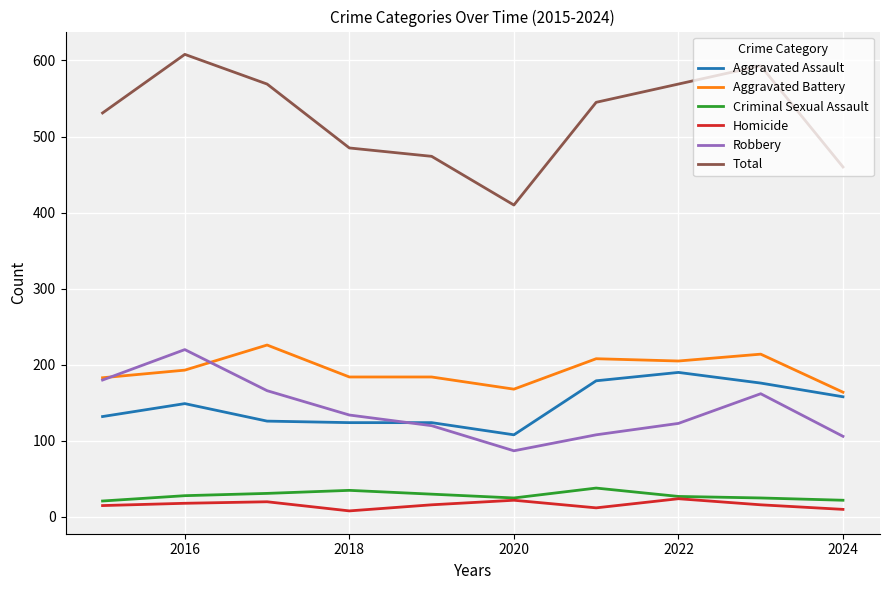

Which series has the largest range (max minus min)?

Total